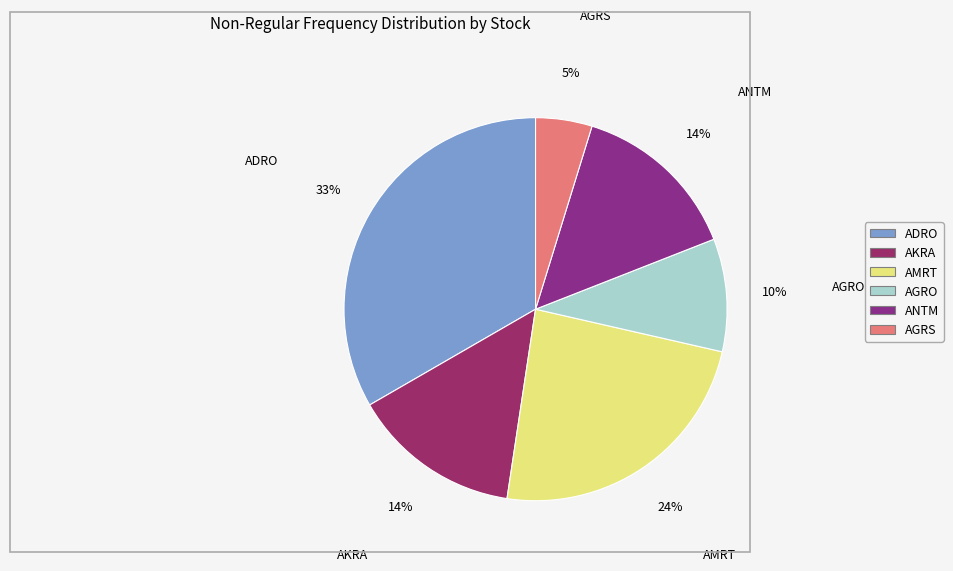

To the nearest percent, what portion does AMRT represent?

24%